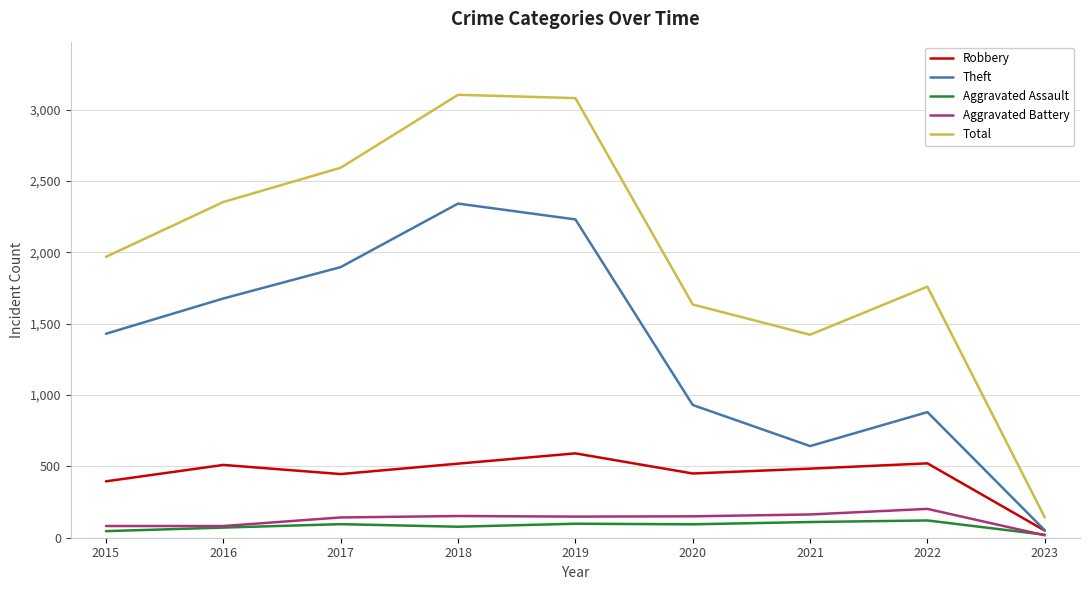

How many lines are shown in the chart?

5